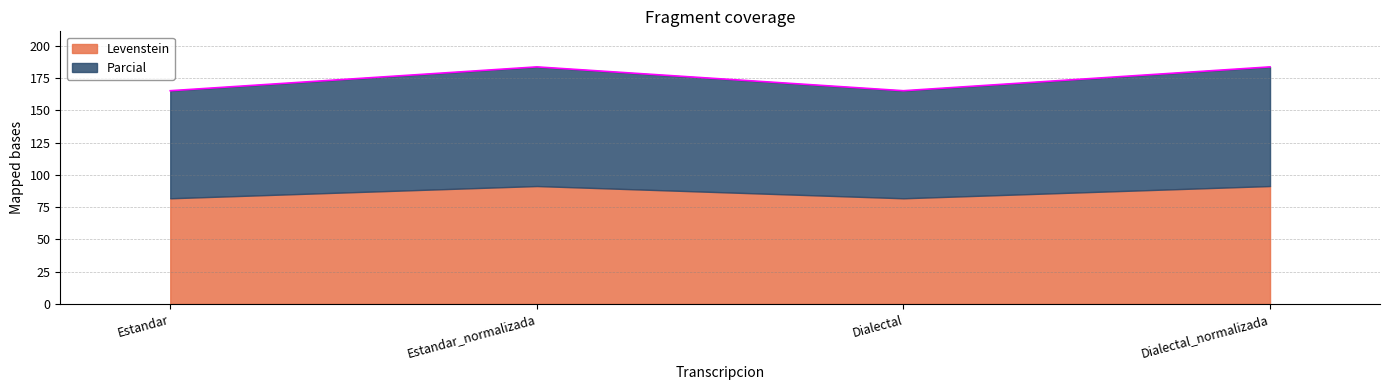

True or false: there are more than 2 points higher than both neighbors.

False